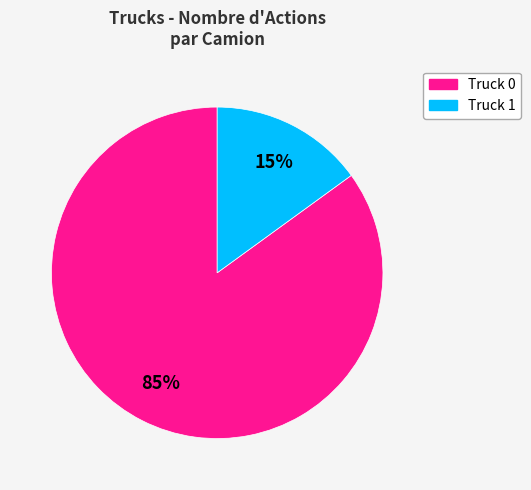

Which slice is the largest?

Truck 0